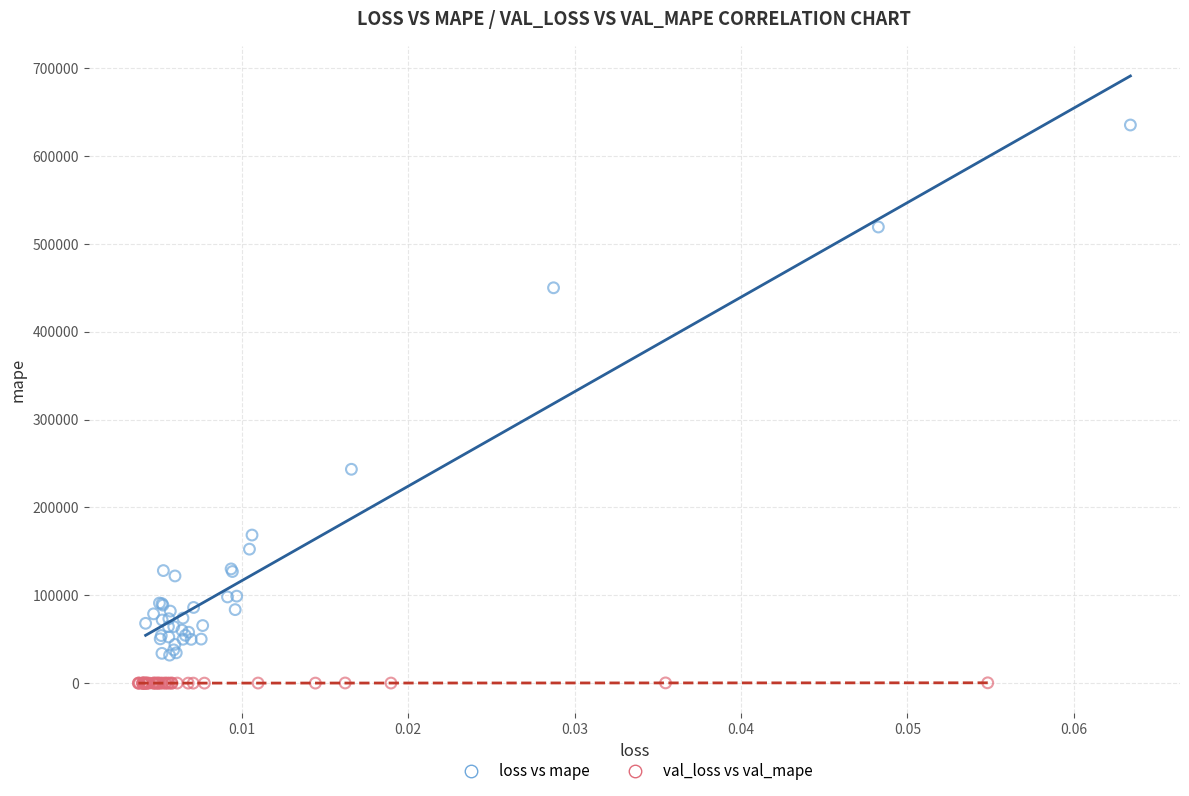

Which series contains the lowest Y value?

val_loss vs val_mape